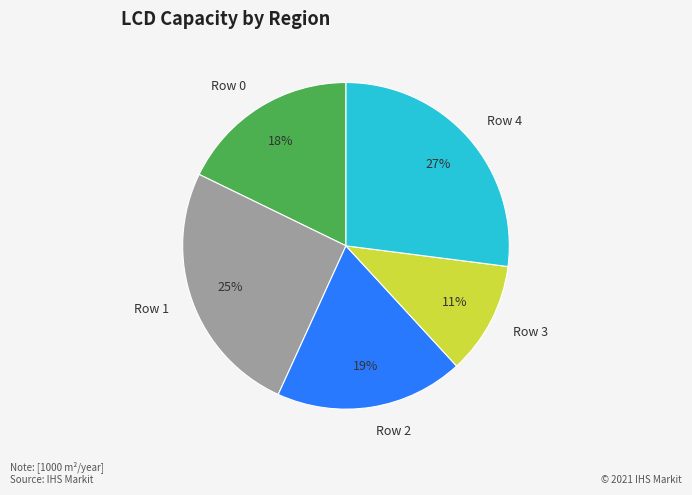

The Row 4 slice represents 27% of the pie. True or false?

True